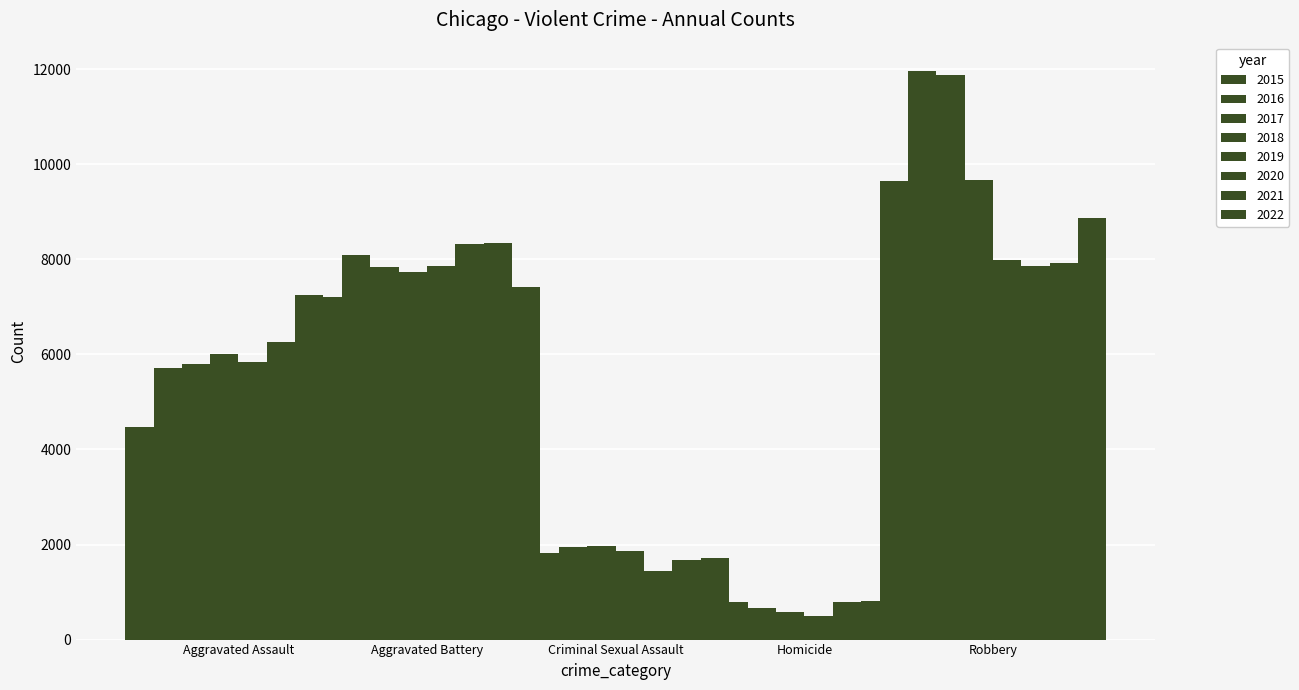

What is the minimum value for Criminal Sexual Assault?

1448